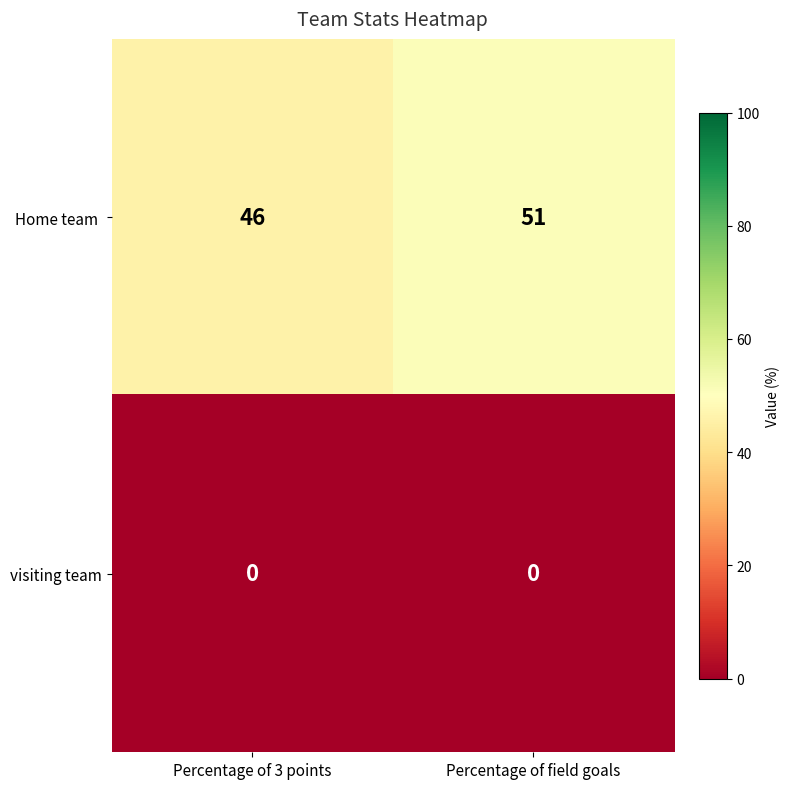

At which category is the sum across all series the highest?

Percentage of field goals